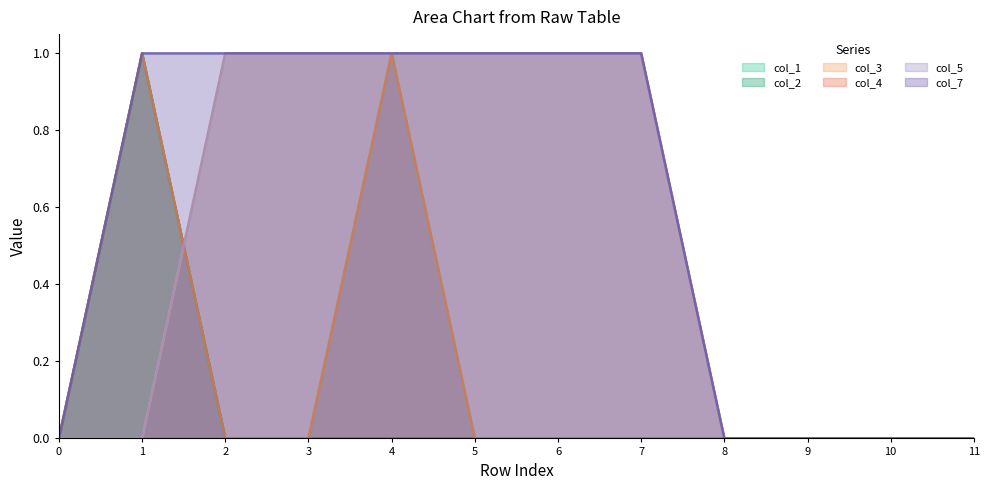

Which label corresponds to the largest value in the chart?

1